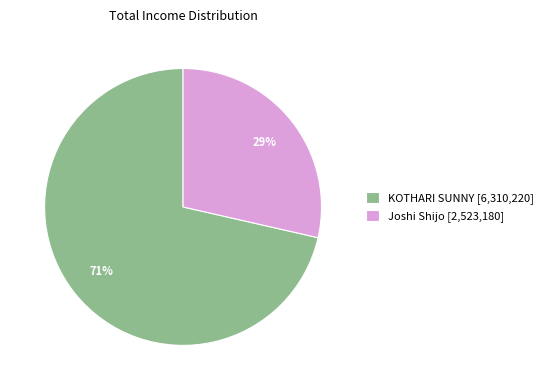

True or false: KOTHARI SUNNY accounts for 71% of the total.

True